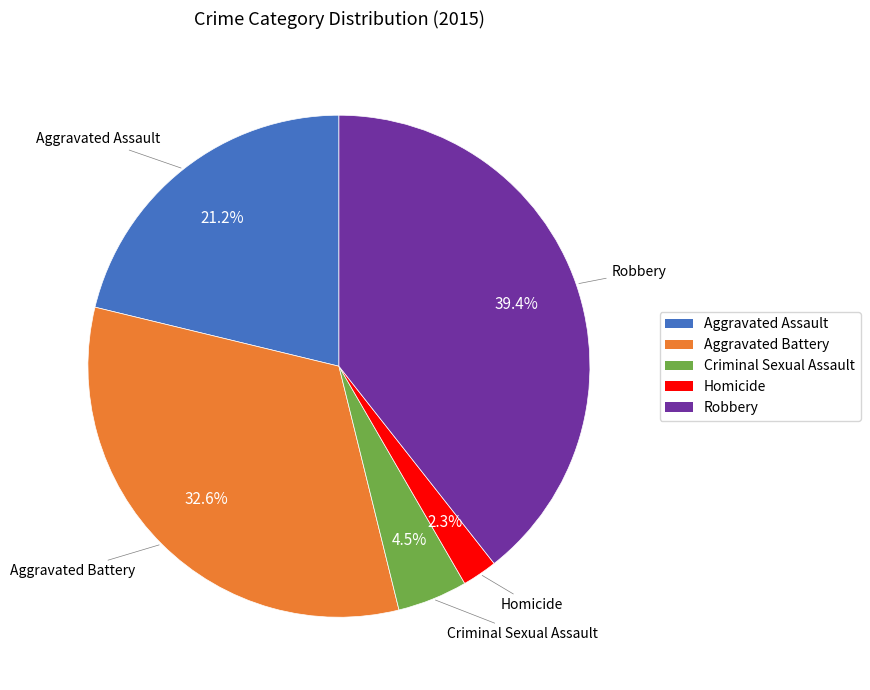

To the nearest percent, what is the difference between the largest and smallest slice percentages?

37%